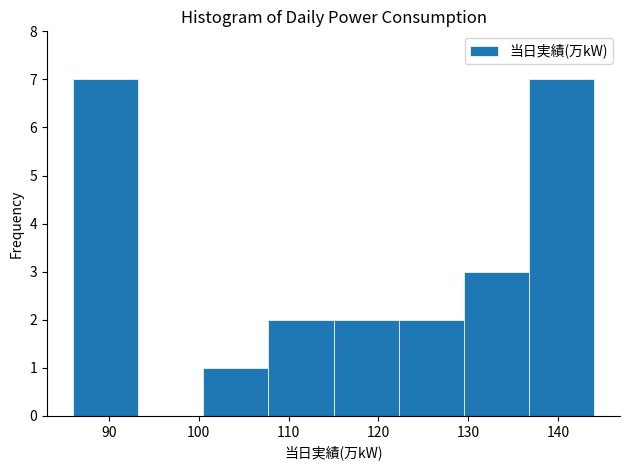

Reading left to right, transcribe this chart: for each bar, give the range it covers on the x-axis and its height. Neither the bar edges nor the heights are printed on the chart, so give them approximately, as read against the axes.

86 to 93: 7
93 to 101: 0
101 to 108: 1
108 to 115: 2
115 to 122: 2
122 to 130: 2
130 to 137: 3
137 to 144: 7